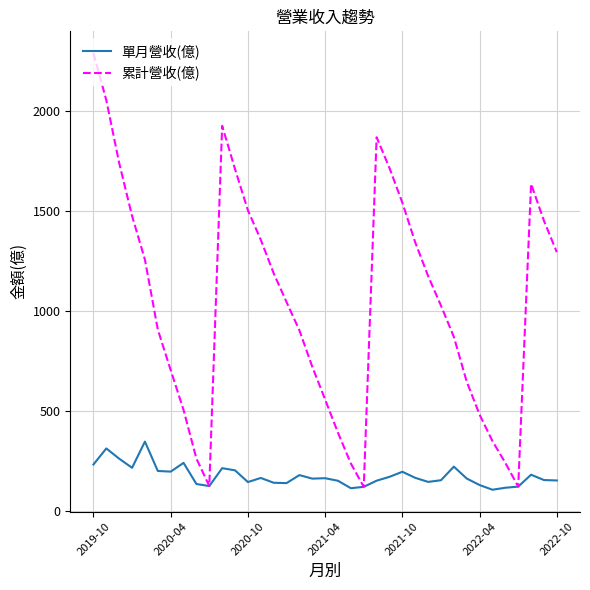

Which series has the widest spread of values?

累計營收(億)